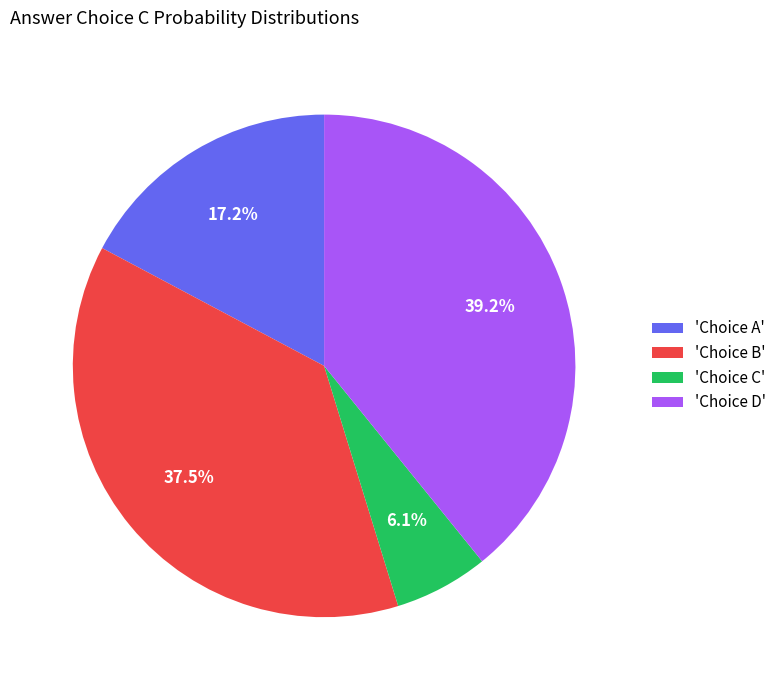

To the nearest percent, what is the average slice percentage?

25%